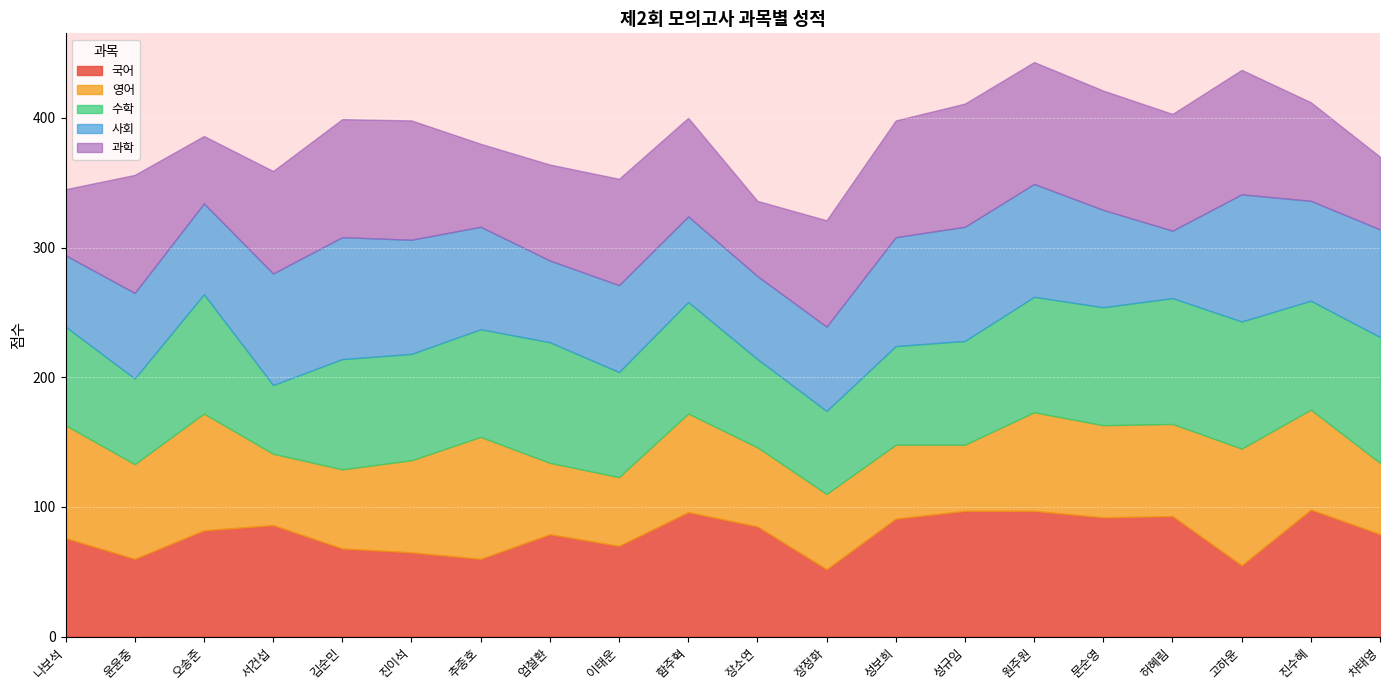

What is the smallest value displayed?

51